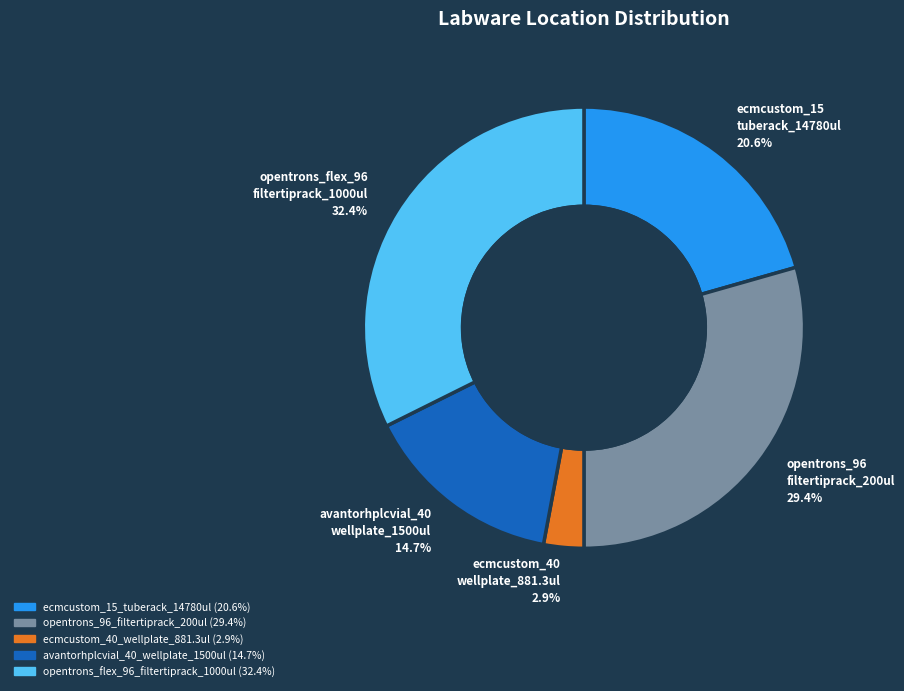

Which category has the biggest portion of the pie?

opentrons_flex_96_filtertiprack_1000ul